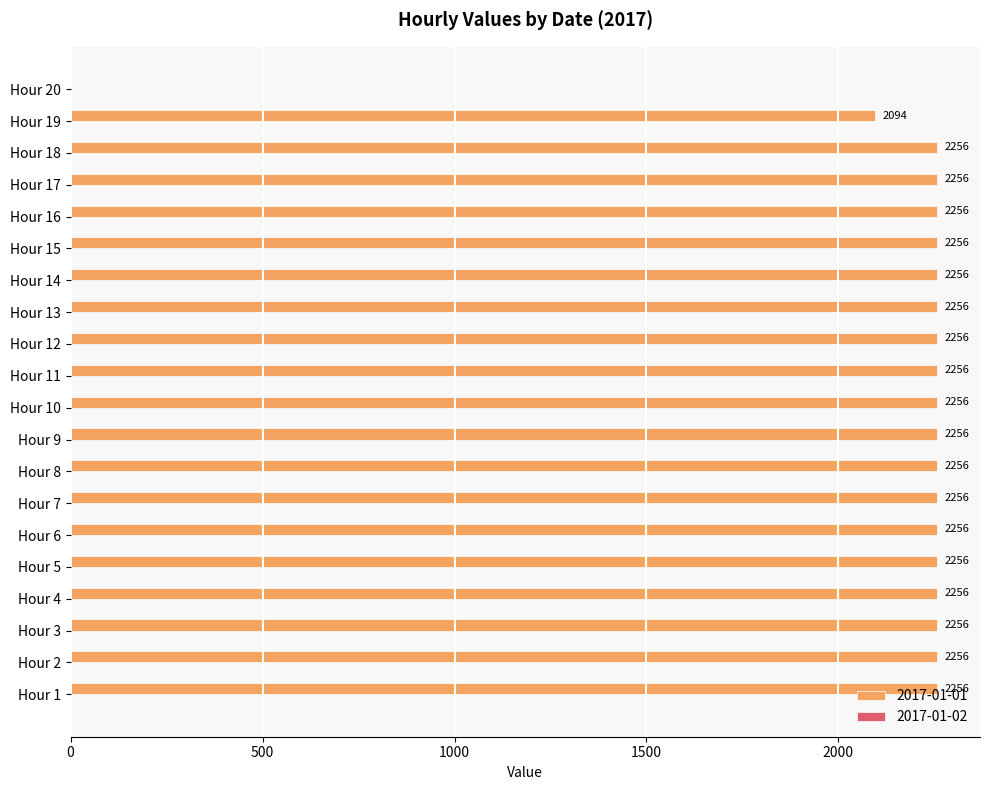

What is the ratio of the value at Hour 10 to the value at Hour 7?

1.0